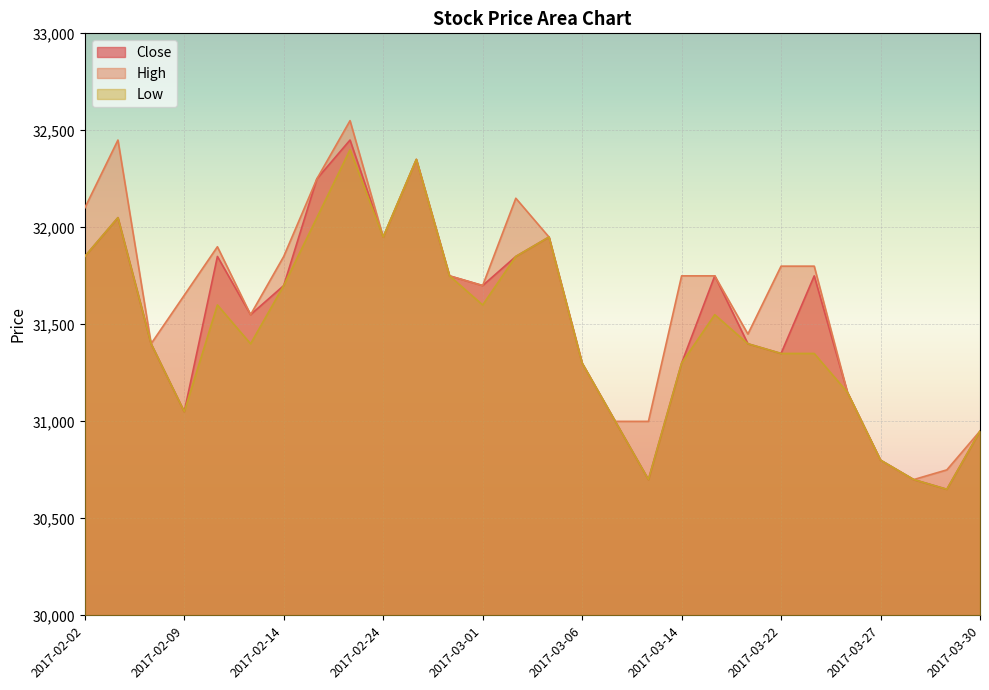

What is the average value of the Low series?

31470